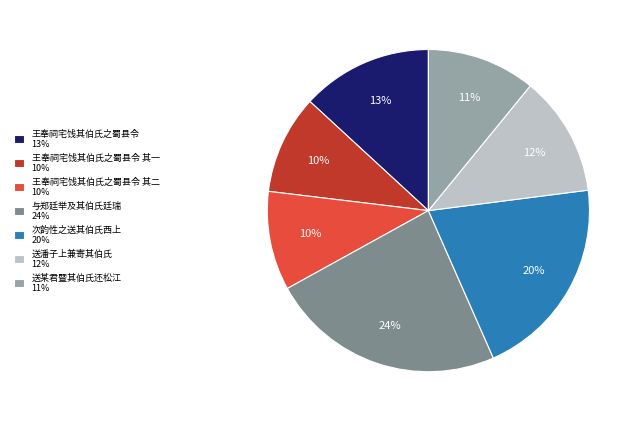

How many slices are in this pie chart?

7